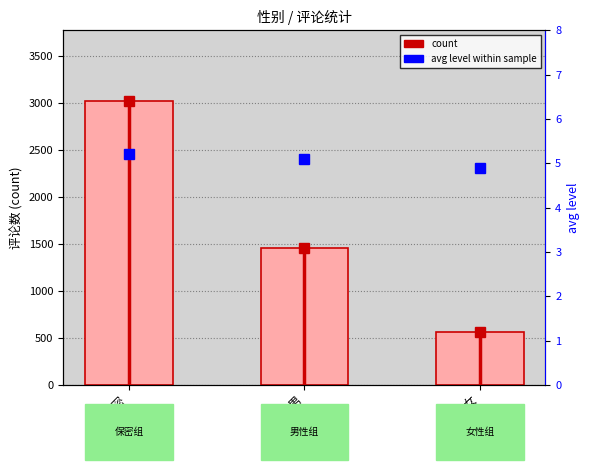

What is the label of the 2nd bar from the left?

男